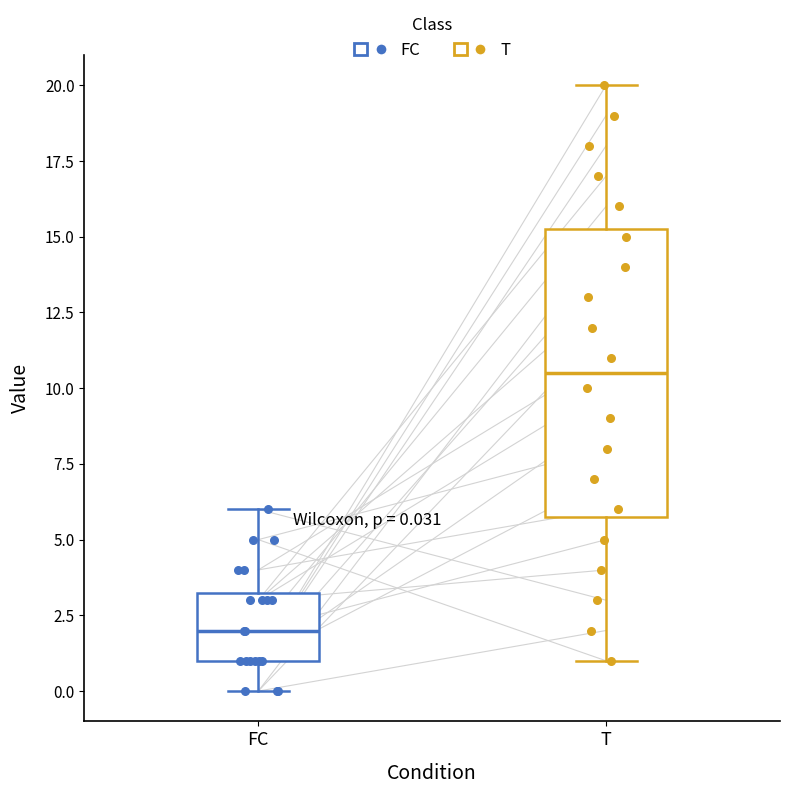

Which box has the lowest median line?

FC